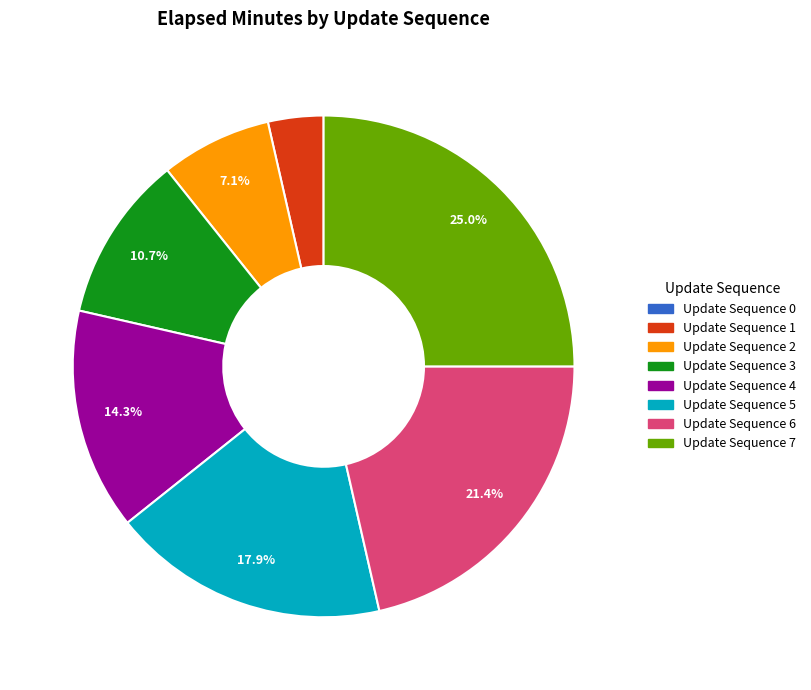

Is there a majority slice in this chart?

No